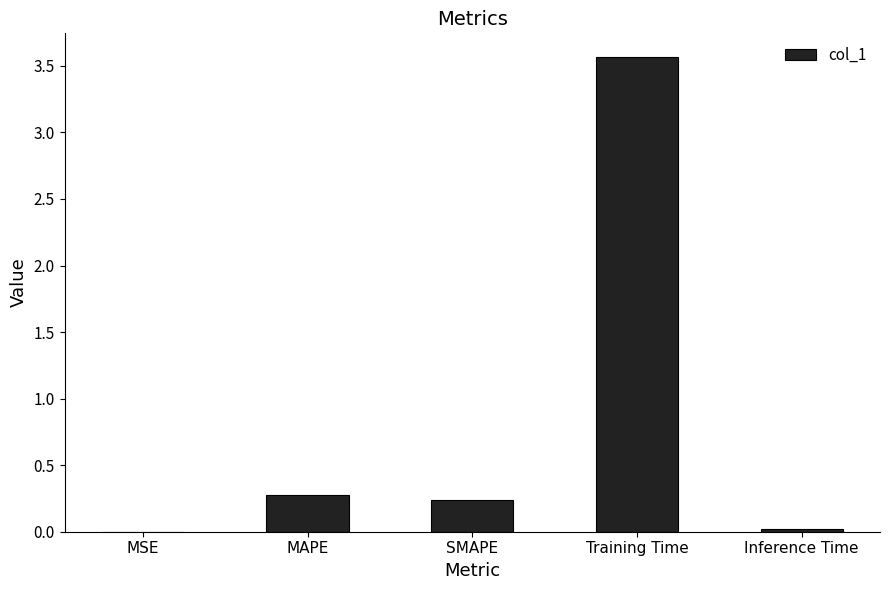

At which label is the value closest to 1?

MAPE